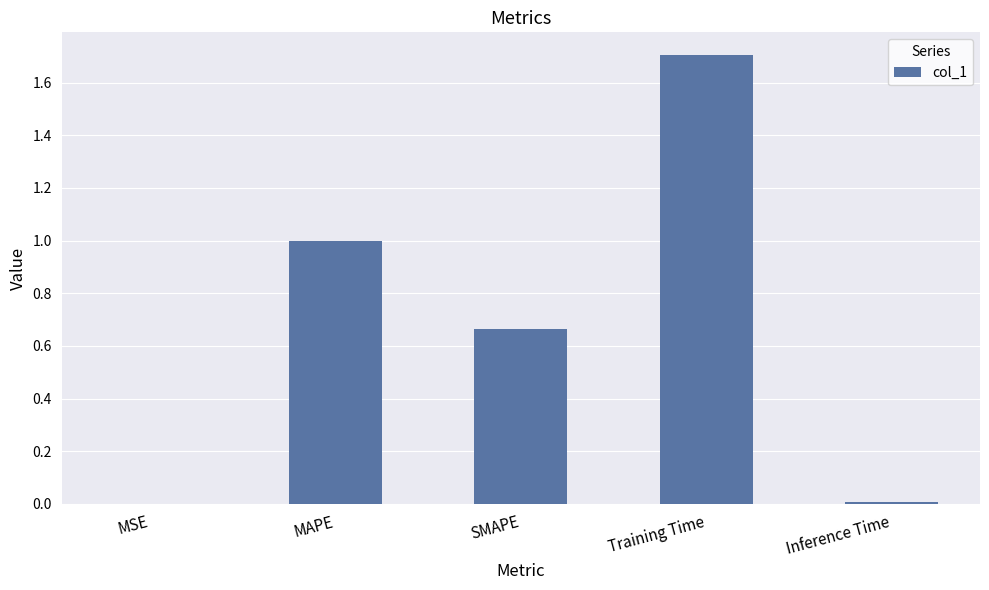

At which category does the chart reach its peak across all series?

Training Time